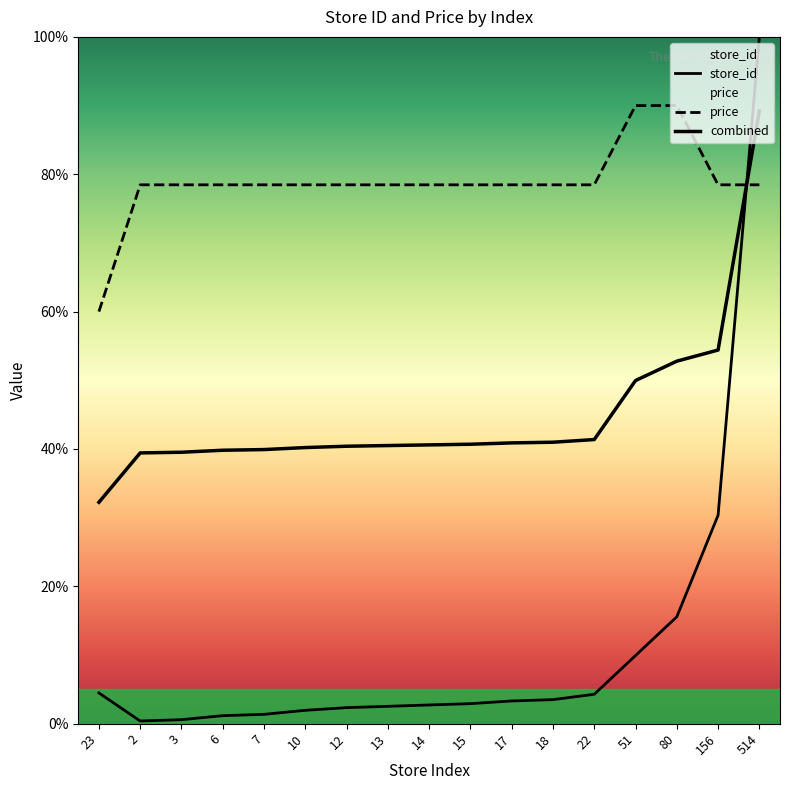

How many categories are shown in the chart?

17